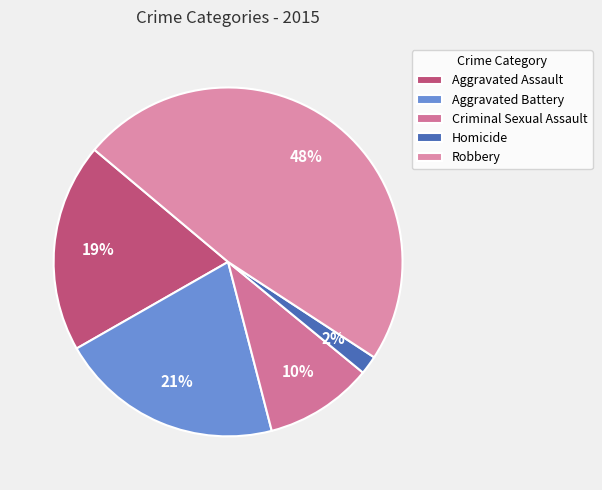

To the nearest percent, what is the difference between the largest and smallest slice percentages?

46%